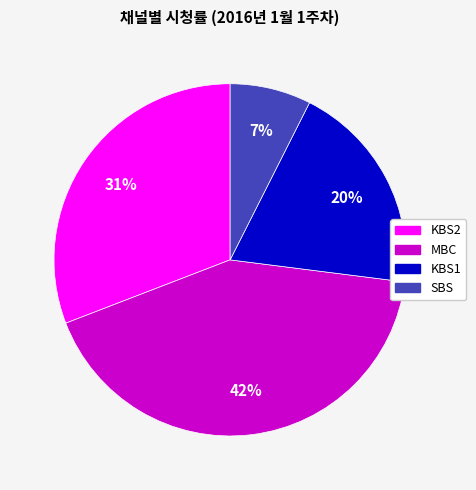

To the nearest percent, what is the difference between the largest and smallest slice percentages?

35%